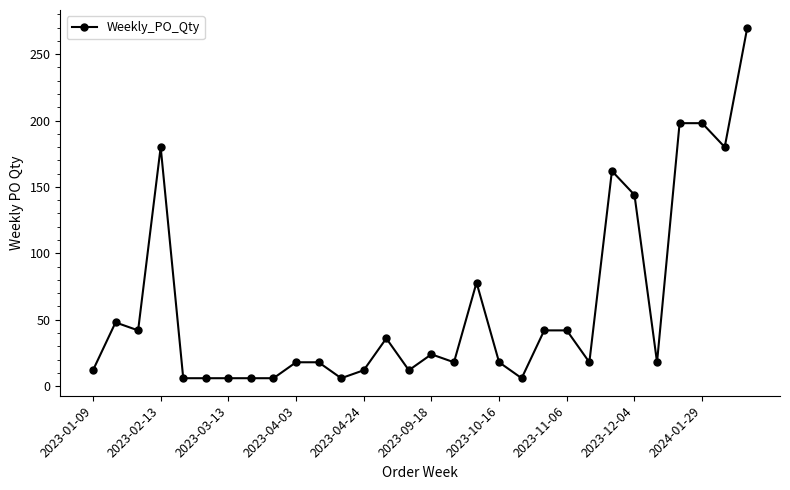

Reading left to right, extract all data points from this chart.

12	48	42	180	6	6	6	6	6	18	18	6	12	36	12	24	18	78	18	6	42	42	18	162	144	18	198	198	180	270